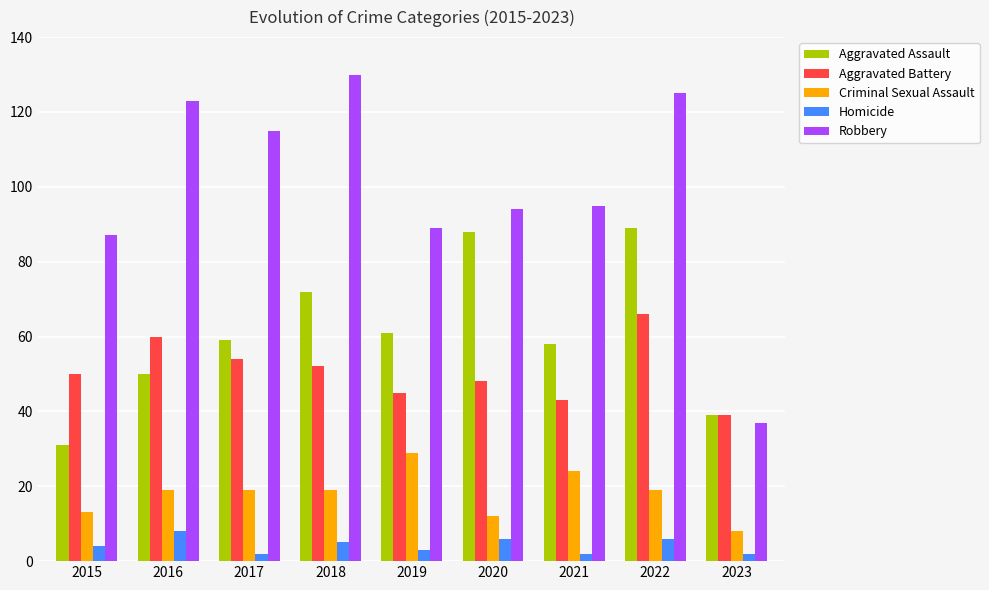

True or false: Aggravated Assault has a value of 22 at 2022.

False